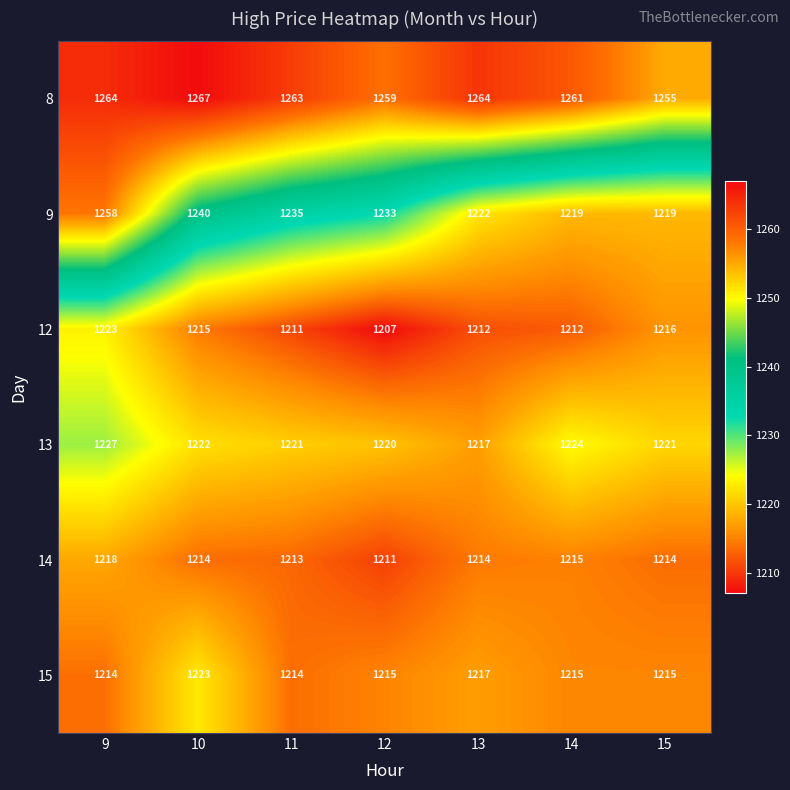

Rank the series at 12 from lowest to highest value.

12, 14, 15, 13, 9, 8